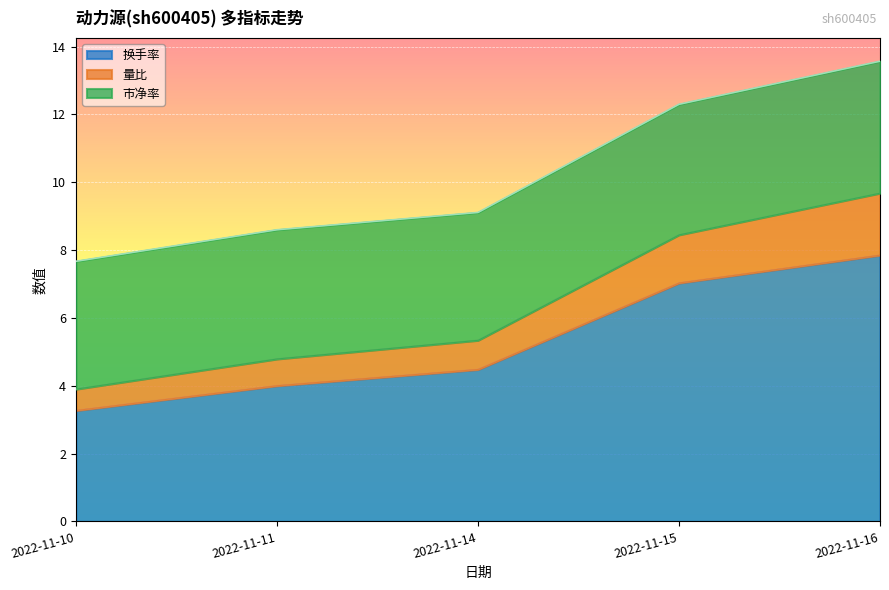

Which category has the highest value in the 换手率 series?

2022-11-16